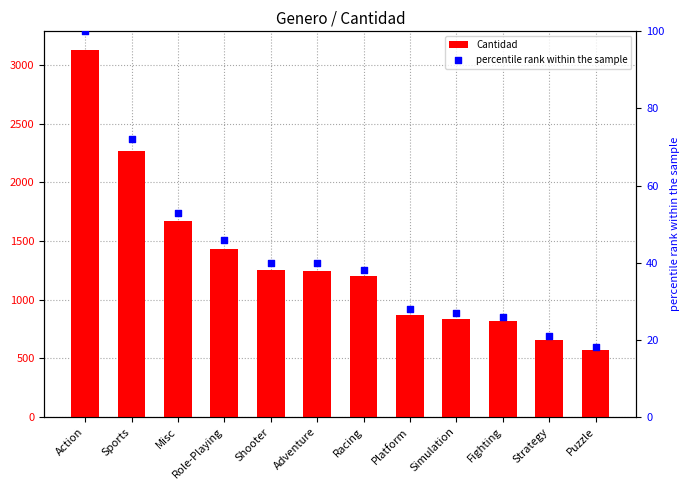

Which series contains the highest Y value?

Cantidad